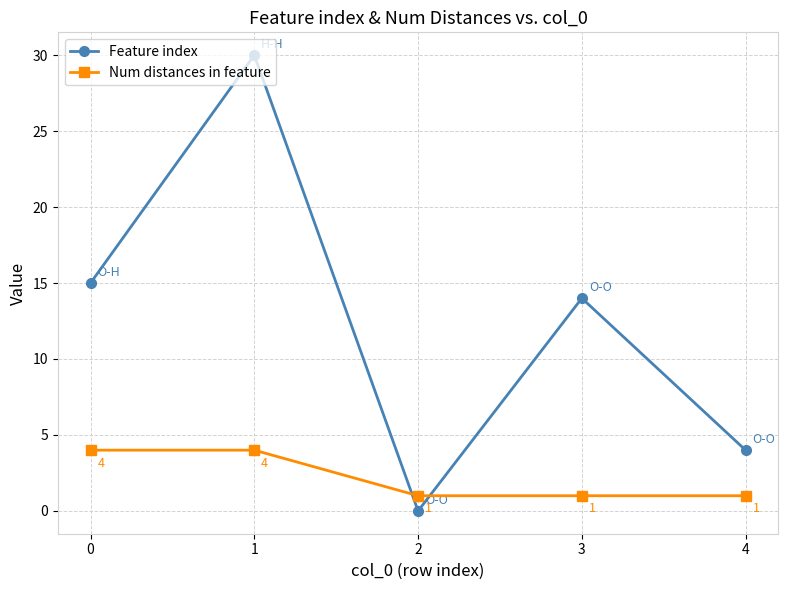

Which series has the largest range (max minus min)?

Feature index